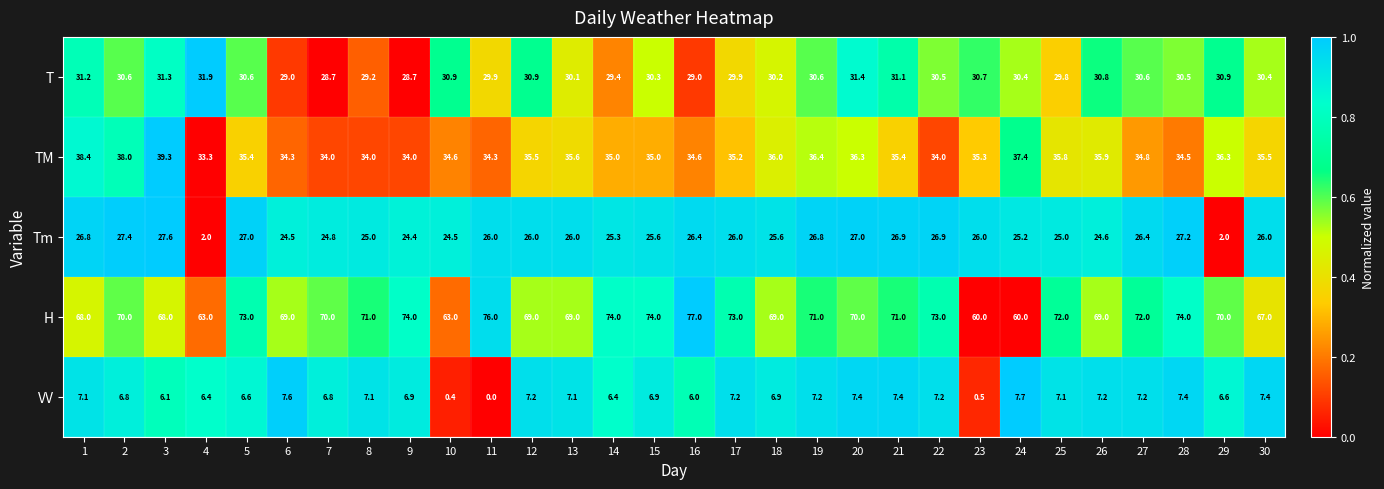

What is the approximate value of T at 24?

30.4